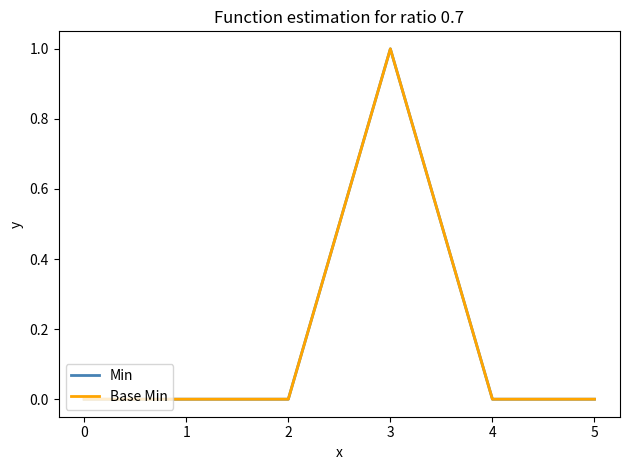

Reading left to right, what are all the values shown in this chart?

Min: 0	0	0	1	0	0
Base Min: 0	0	0	1	0	0